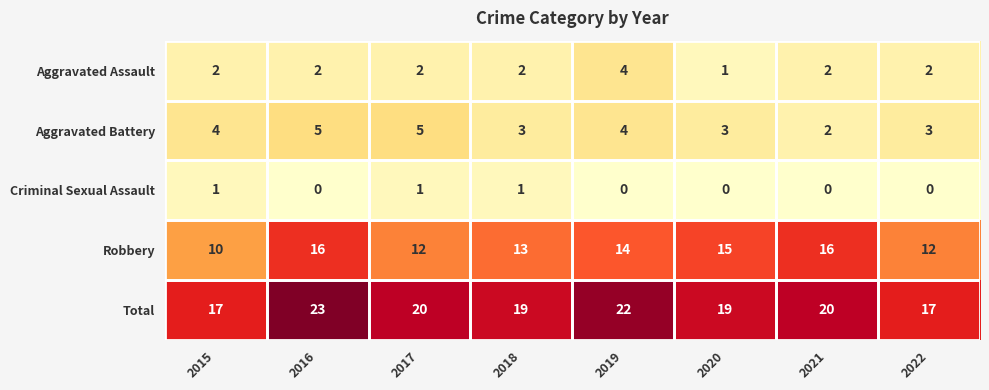

Read the Aggravated Battery value at 2022.

3